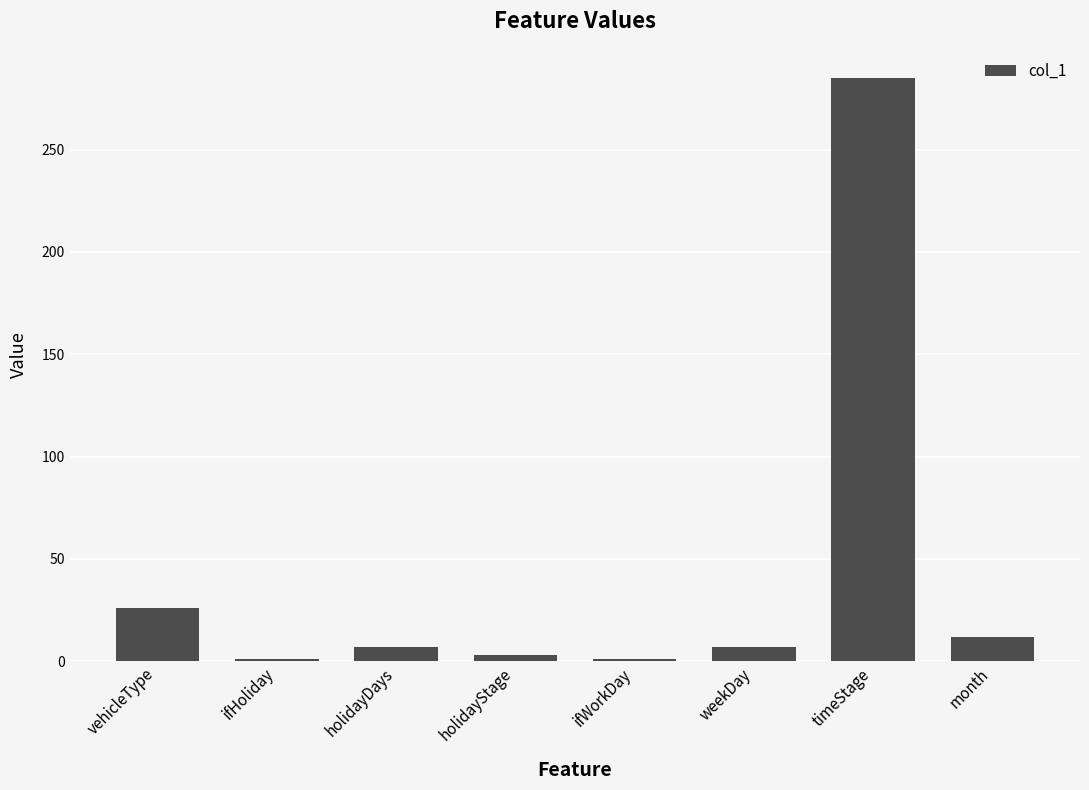

The chart shows a value of 12 at month. True or false?

True